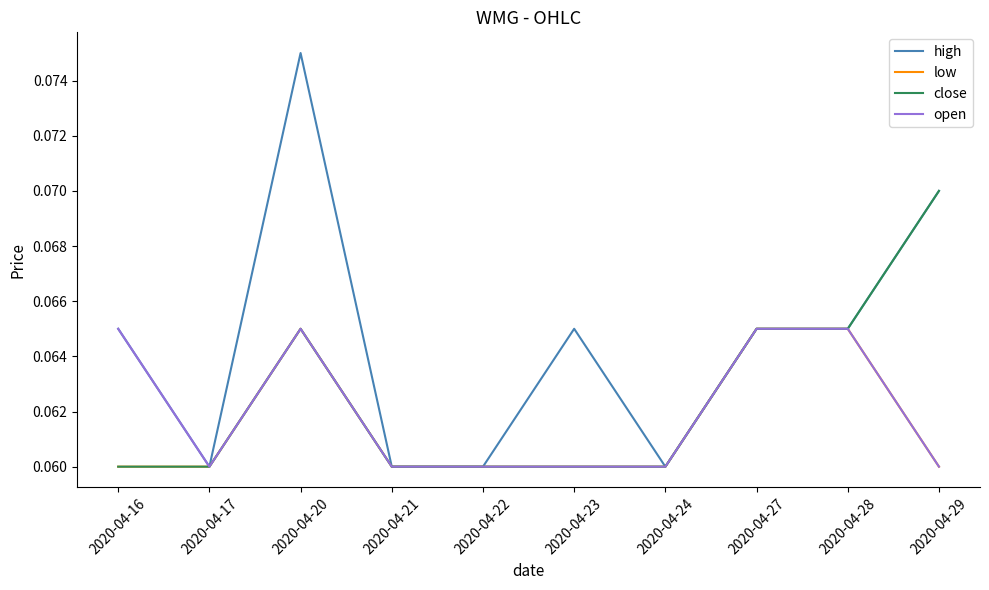

Which series has the largest total across all categories?

high